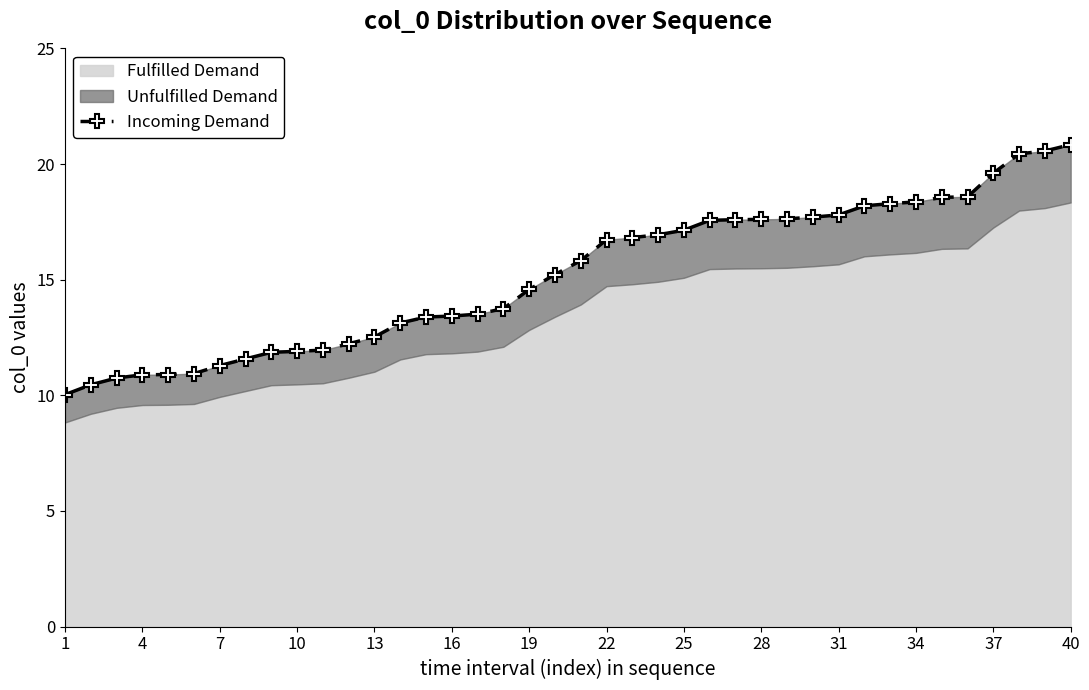

The value at 10 is 3.4. True or false?

False